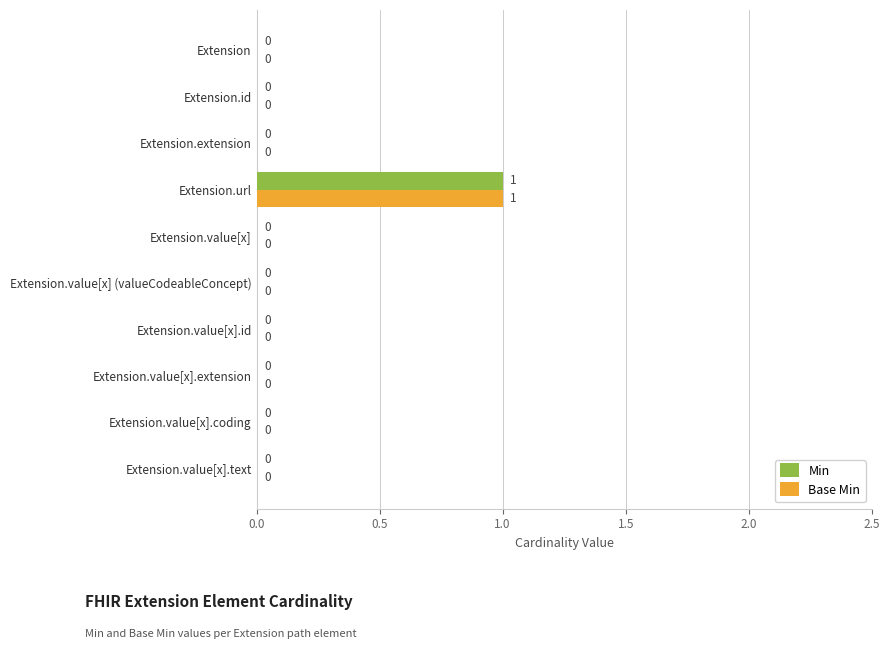

What are all the series names shown in the legend?

Min, Base Min